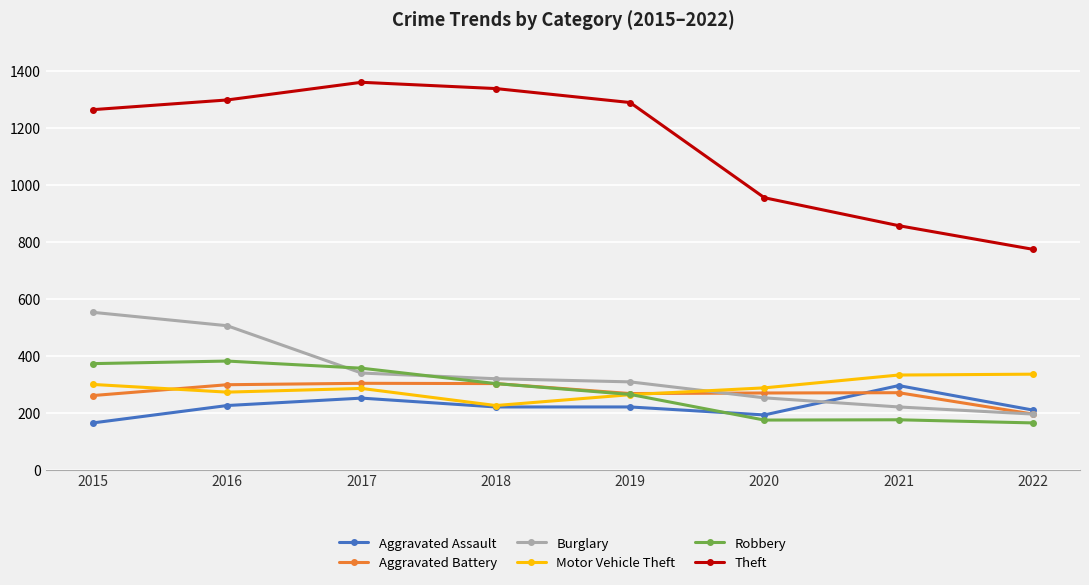

What is the greatest value displayed?

1359